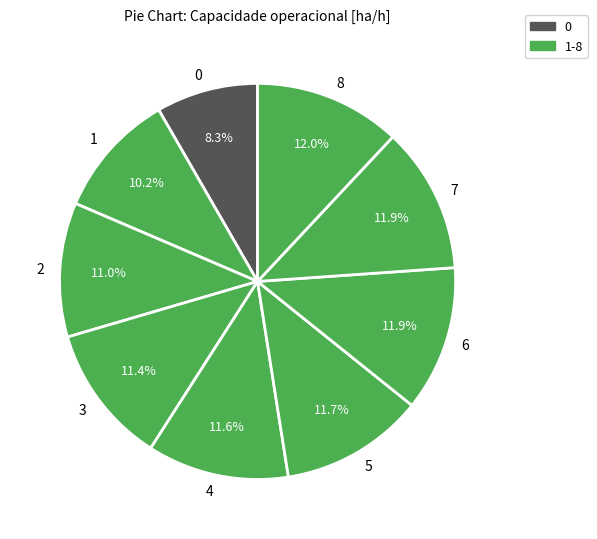

What percentage is the 8 slice, to the nearest percent?

12%